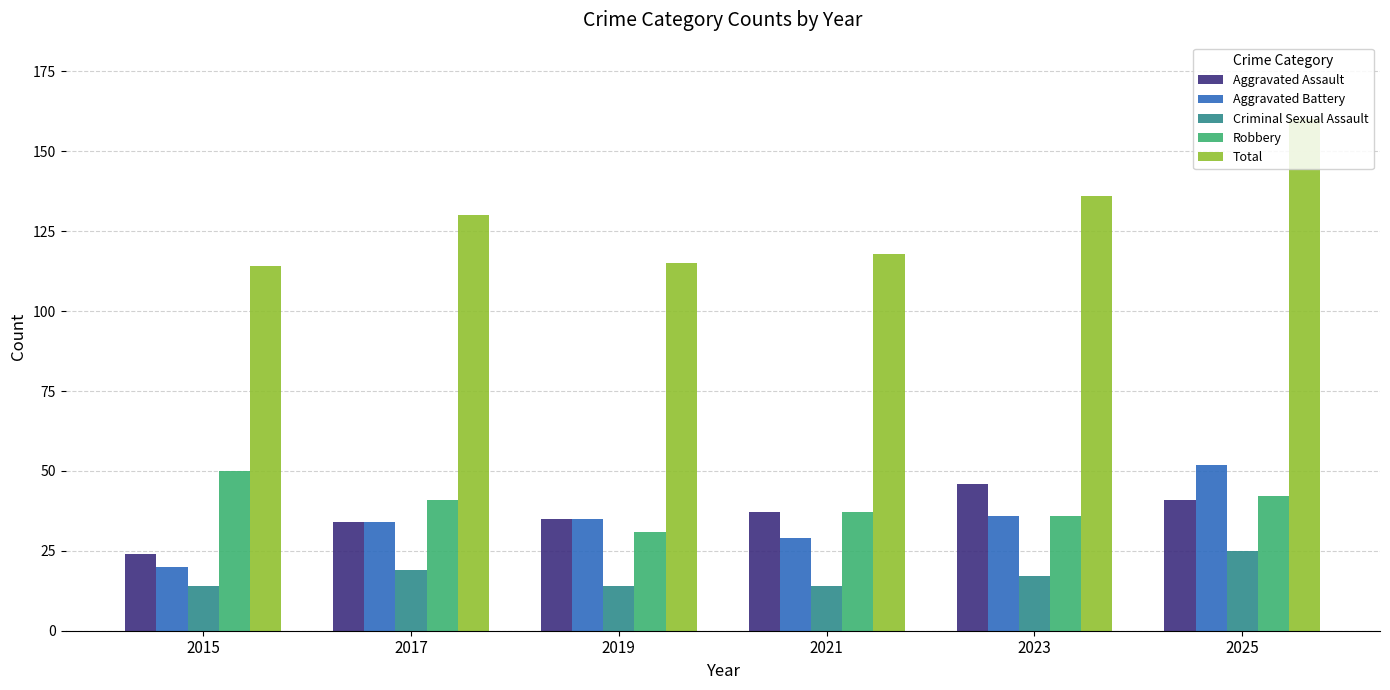

Does the chart contain stacked bars?

No